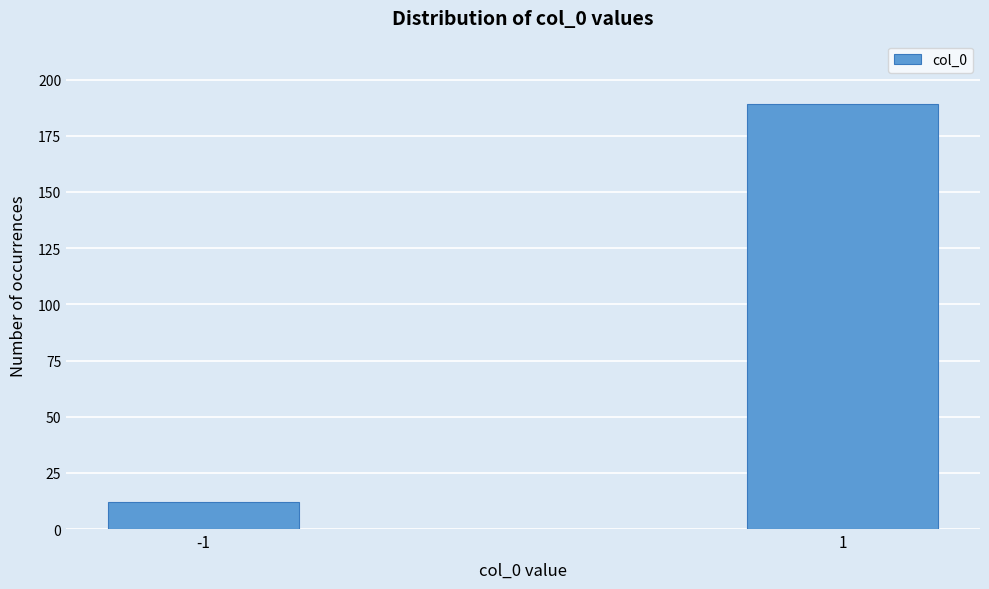

Reading left to right, extract all data points from this chart.

12	189